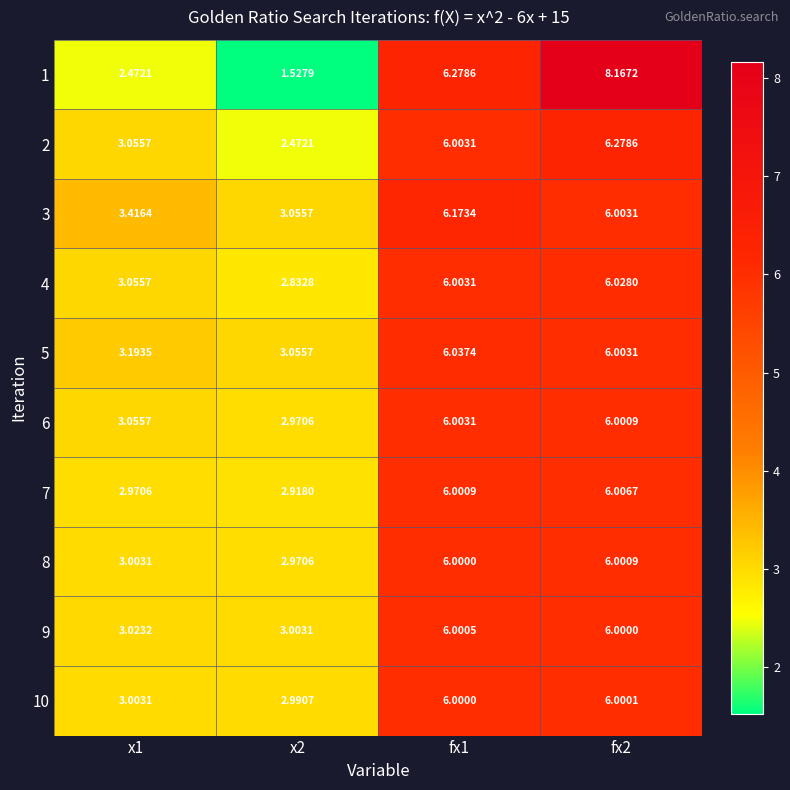

How many data points in 7 are less than 6?

2